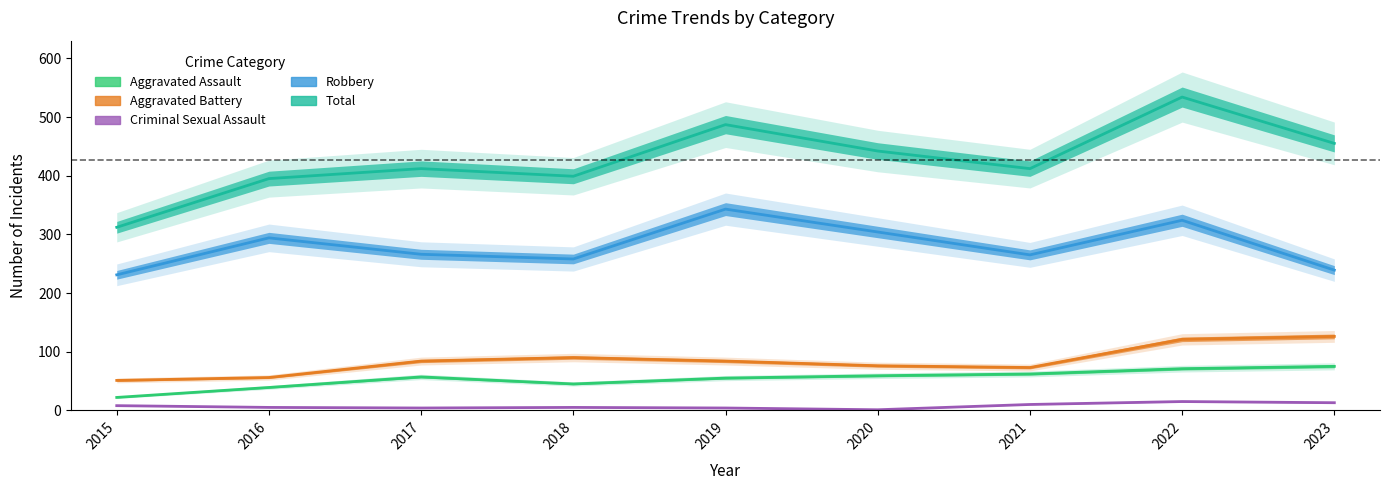

What is the smallest value displayed?

1